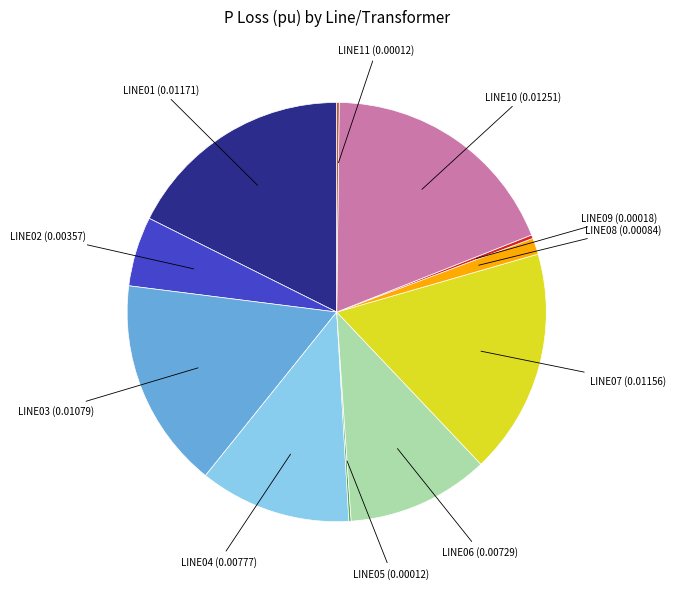

Is there a majority slice in this chart?

No